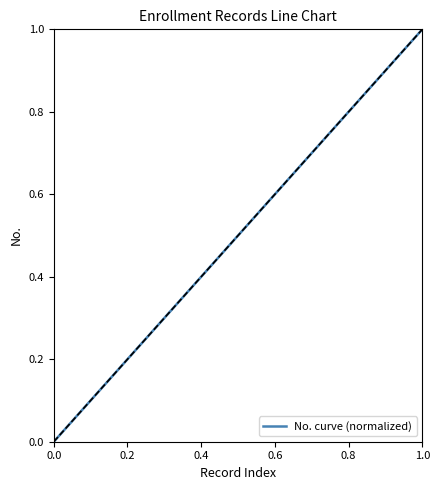

Is this an area chart (filled region under the line)?

No